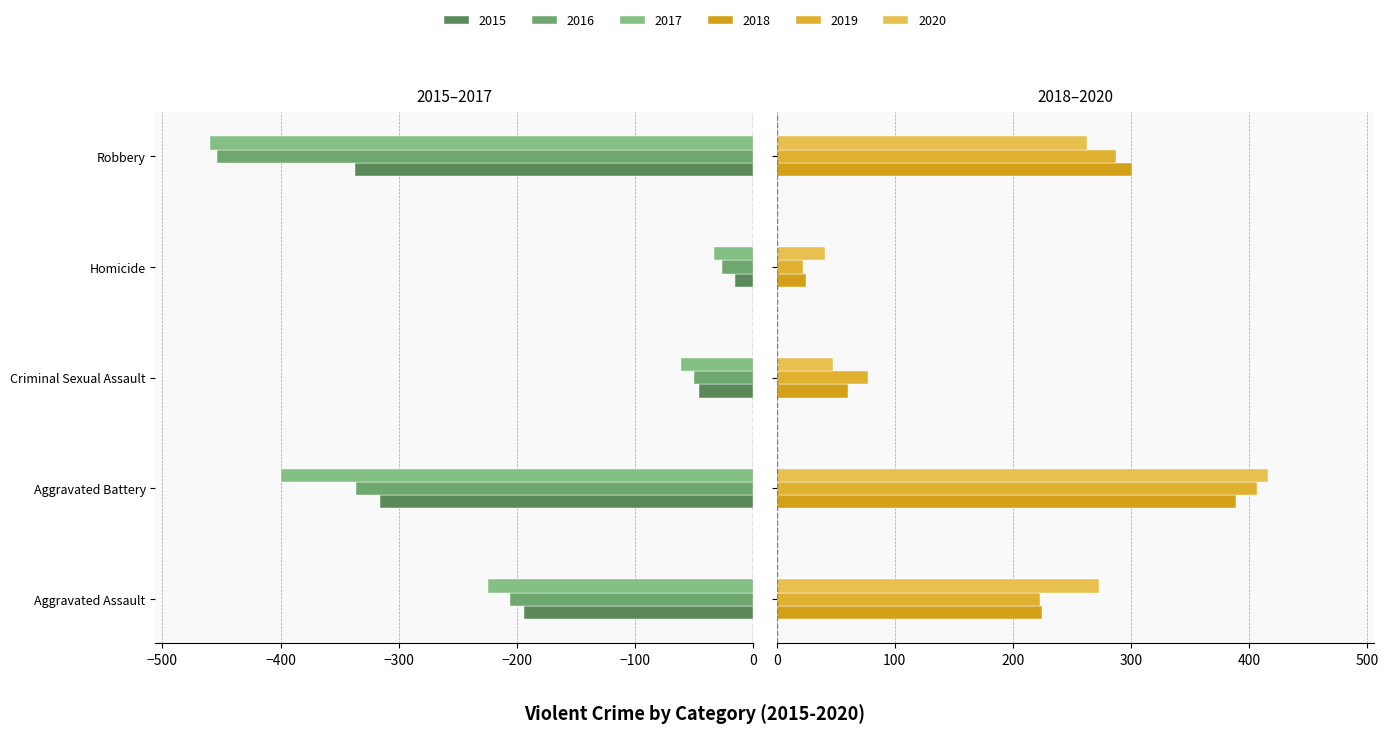

Are the bars horizontal?

Yes